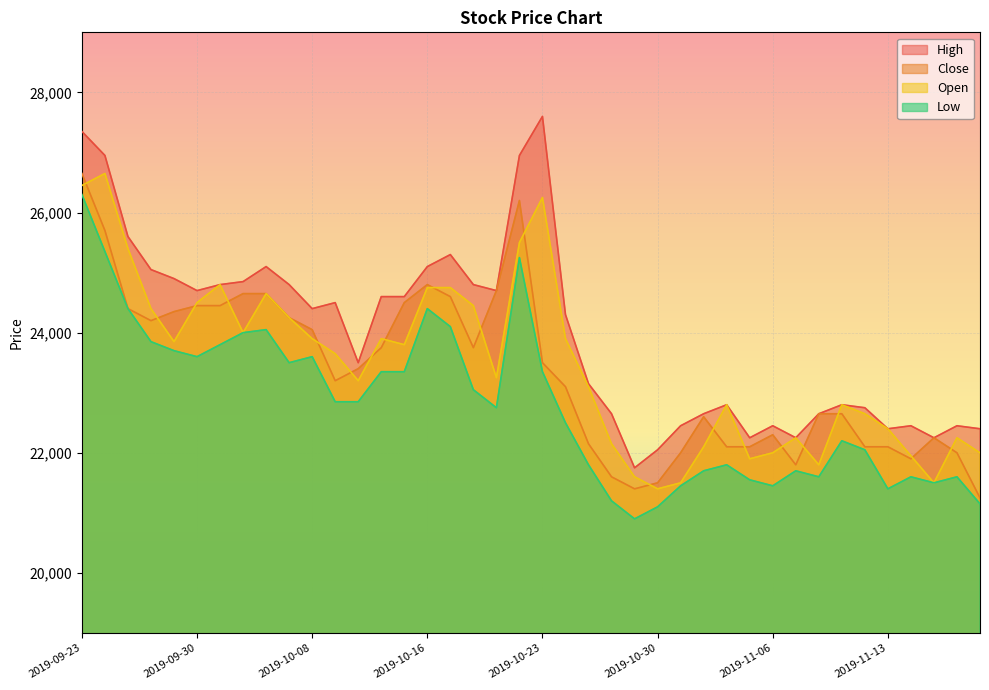

At which category does High reach its first local peak?

2019-10-04